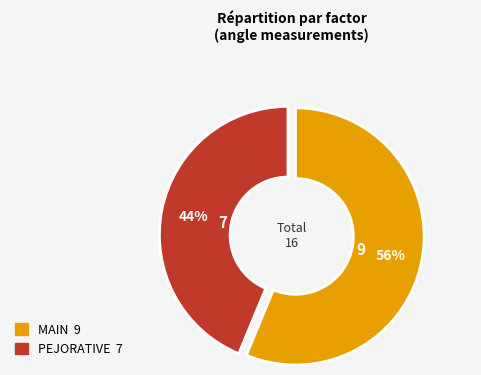

The PEJORATIVE slice represents 44% of the pie. True or false?

True